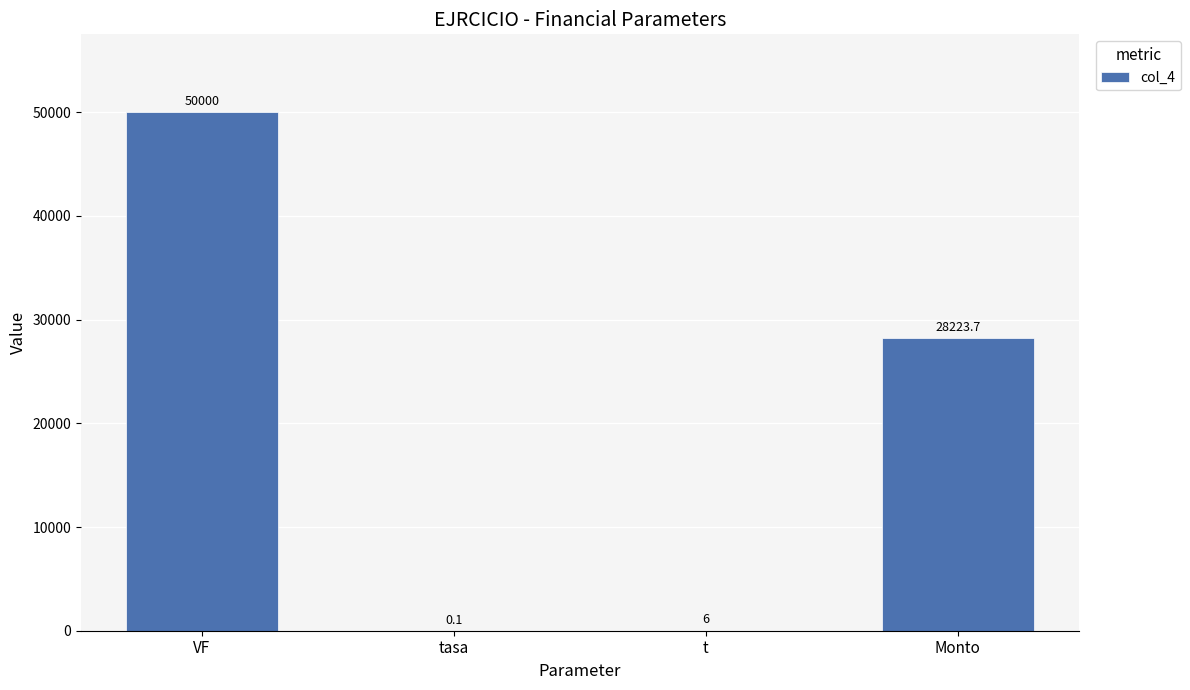

What value does the data have at t?

6.0